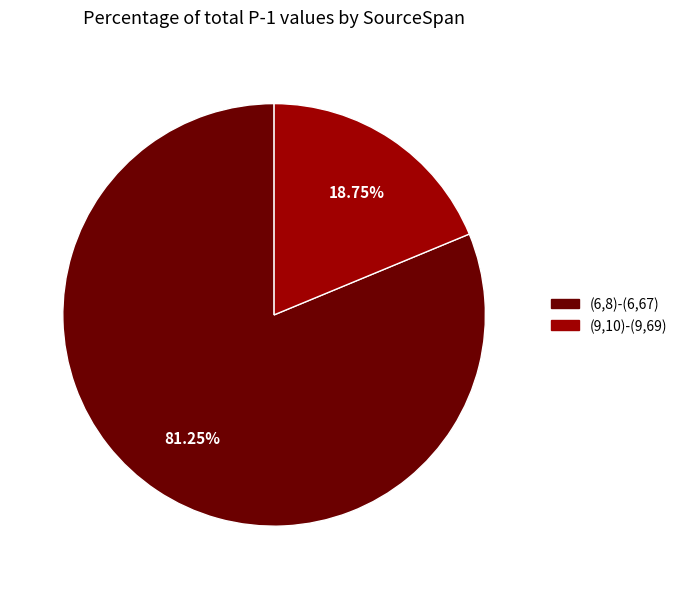

What percentage is the (9,10)-(9,69) slice, to the nearest percent?

19%